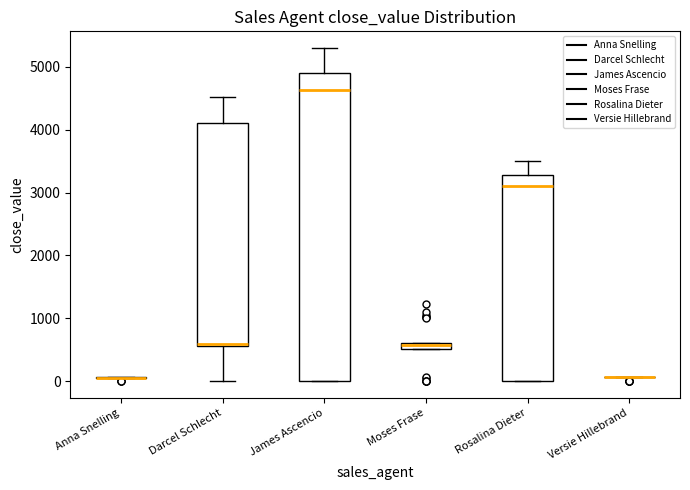

Which box is the tallest, from its lower edge to its upper edge?

James Ascencio